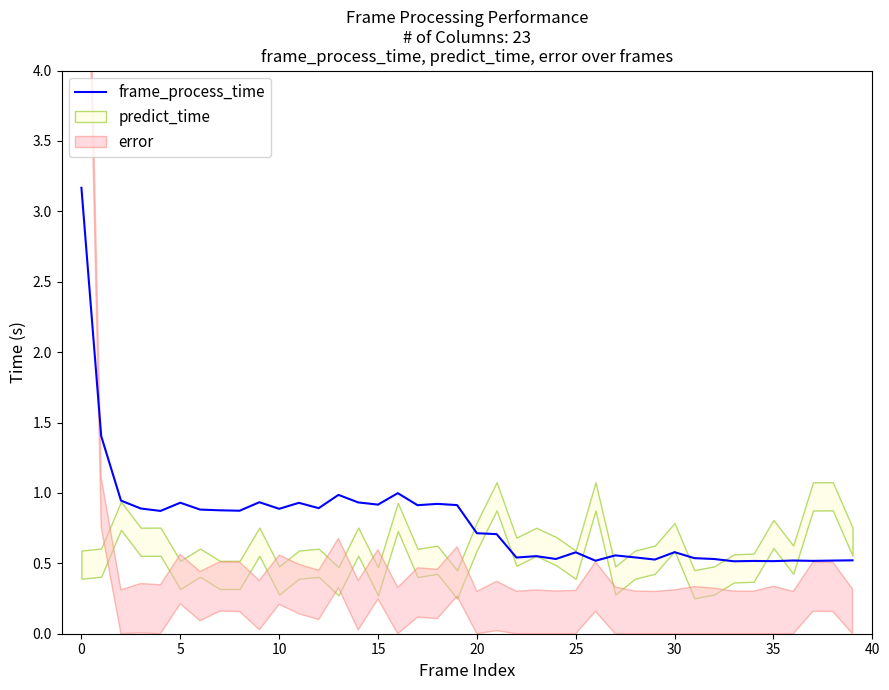

What is the label of the 28th point from the left?

27